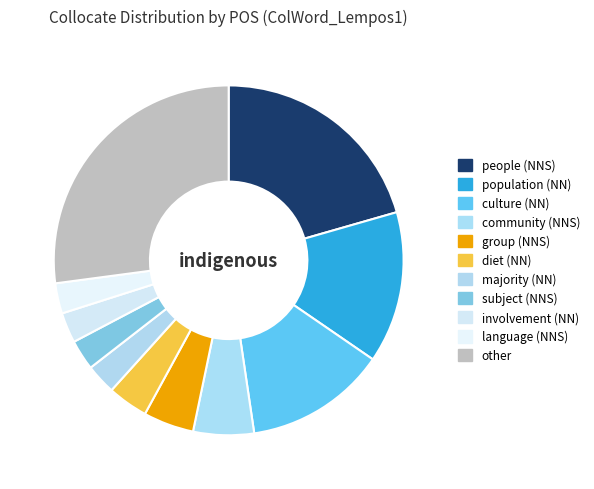

Do majority (NN) and people (NNS) together represent more than half of the pie?

No